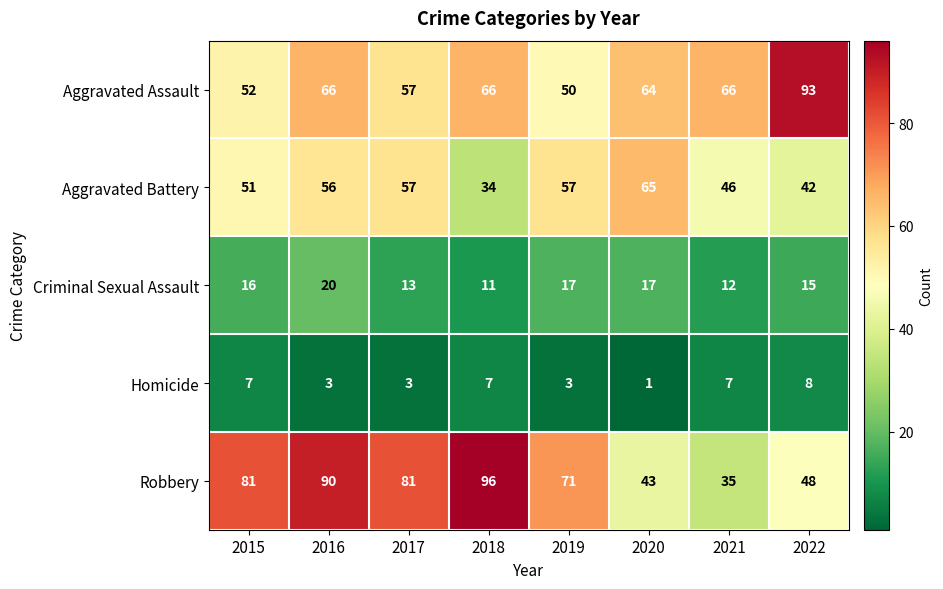

Which series has the widest spread of values?

Robbery